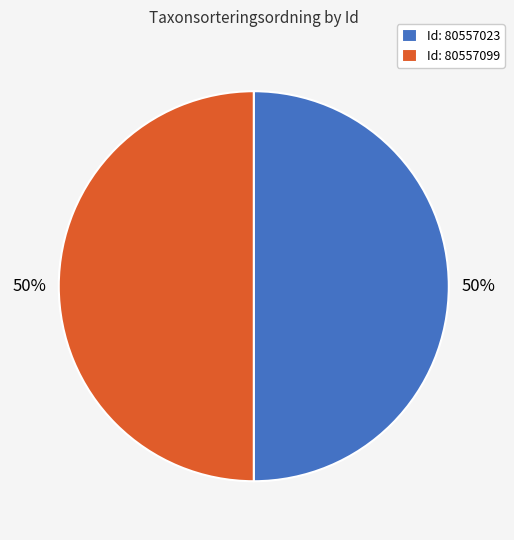

Approximately how many times larger is the value at Id: 80557023 compared to Id: 80557099?

1.0